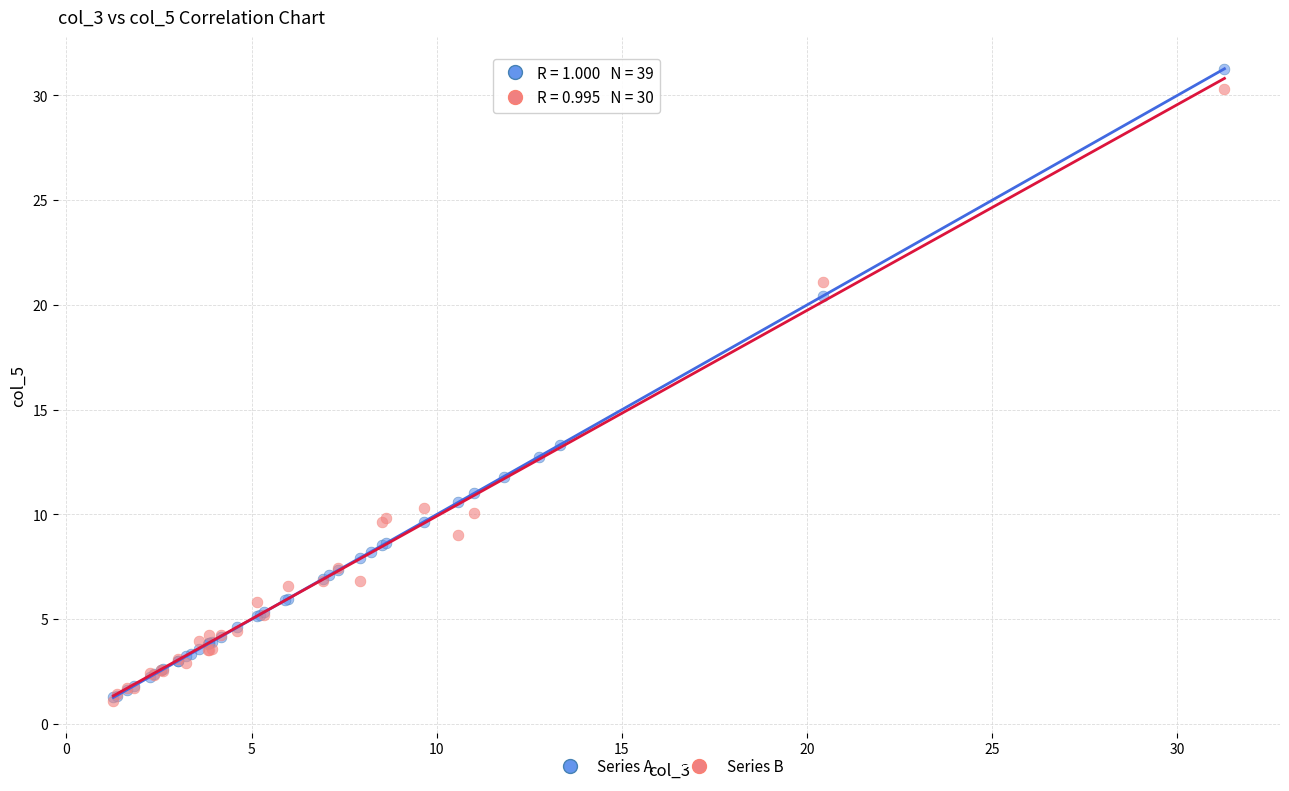

What are all the series names shown in the legend?

Series A, Series B